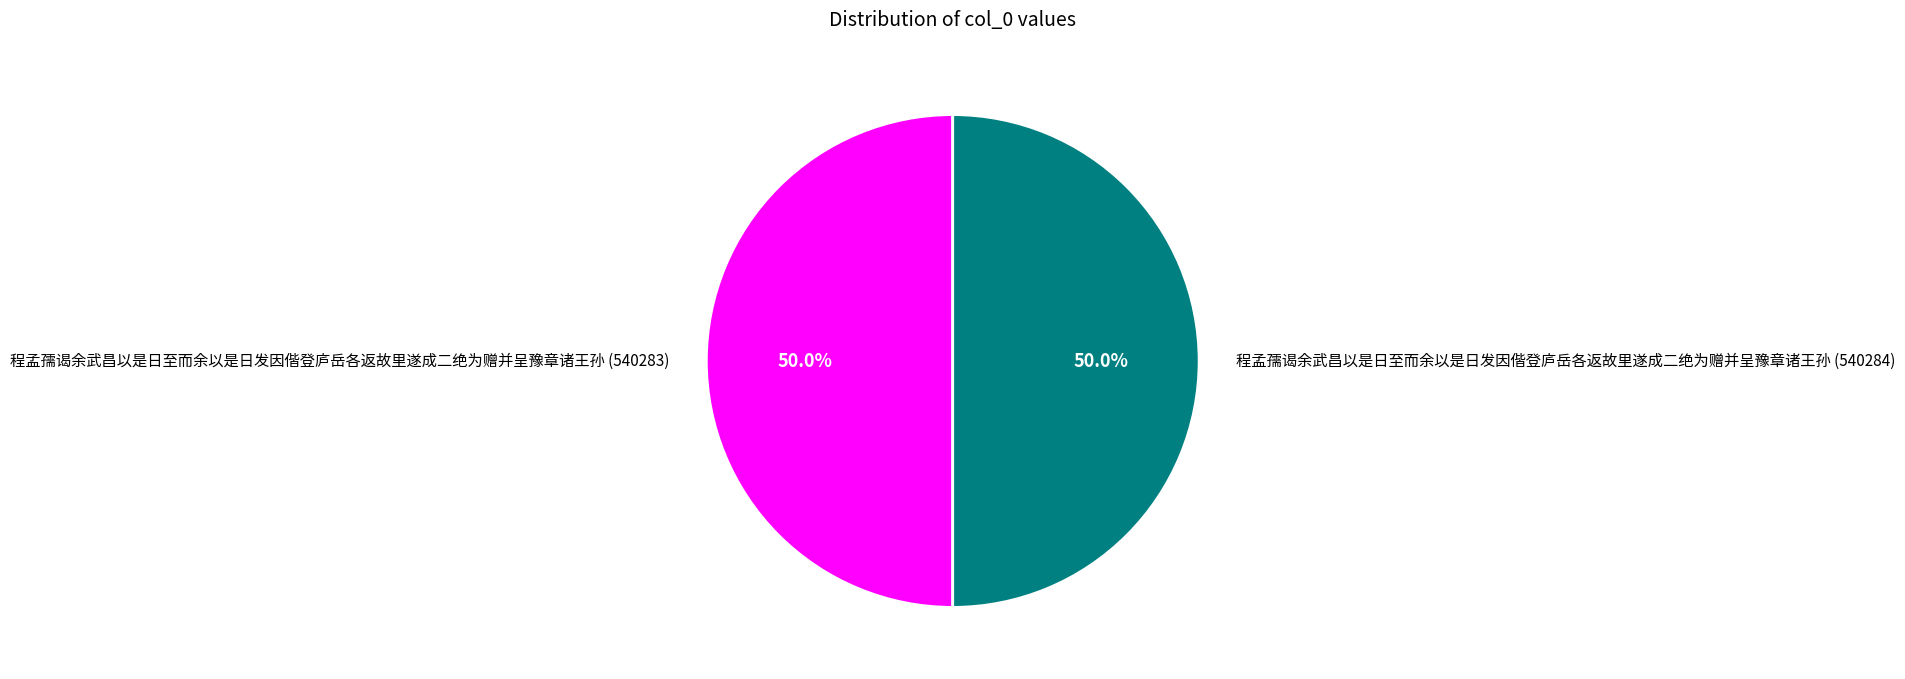

To the nearest percent, what percentage of the pie is 程孟孺谒余武昌以是日至而余以是日发因偕登庐岳各返故里遂成二绝为赠并呈豫章诸王孙 (540284)?

50%